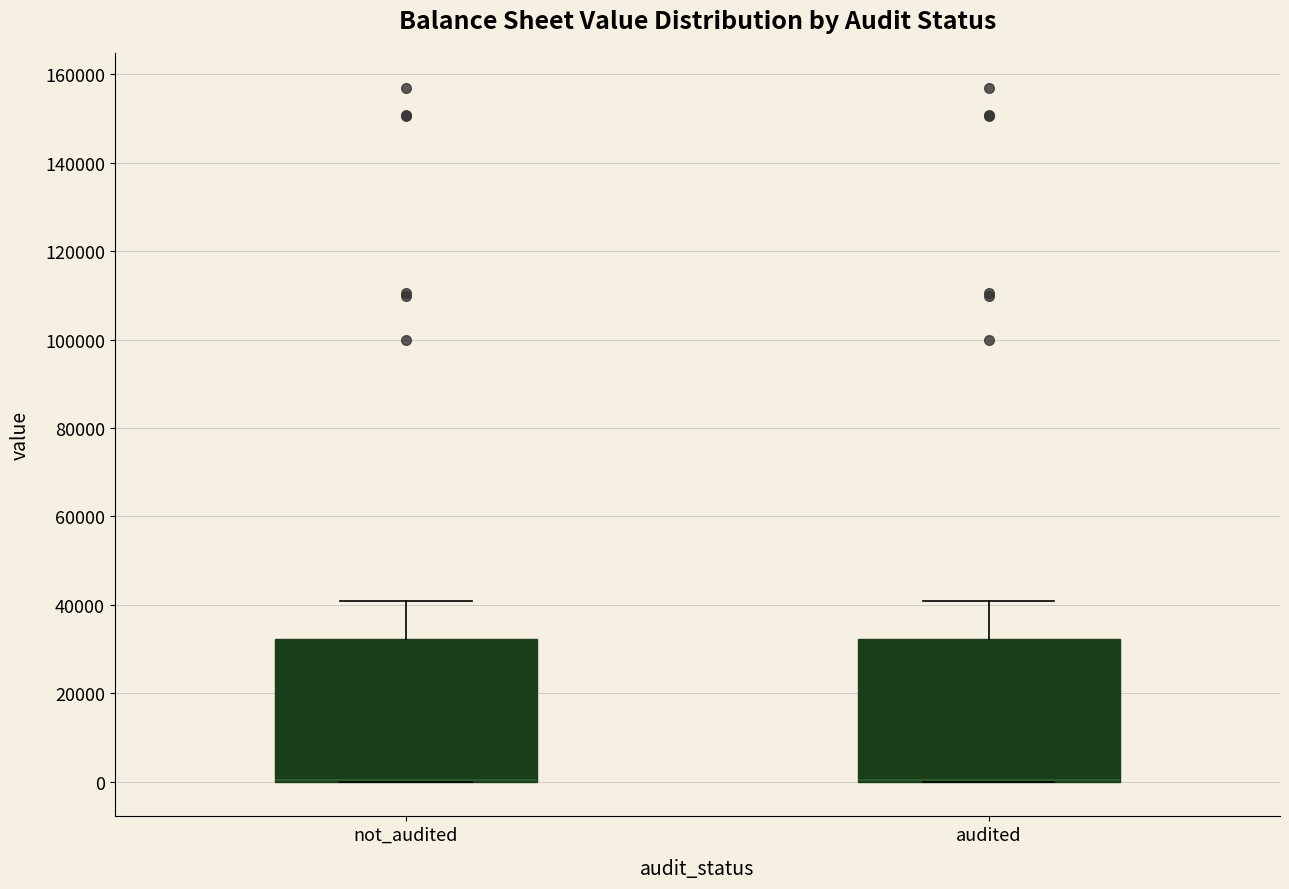

Reading left to right, transcribe this box plot: for each box, give where its median line is, the range the box spans, and where its two whiskers end, as read against the y-axis. The values are not printed on the chart, so give them approximately, as read against the axis.

not_audited: median 0 (drawn on the box's lower edge), box 0 to 32000, whiskers 0 to 40000
audited: median 0 (drawn on the box's lower edge), box 0 to 32000, whiskers 0 to 40000